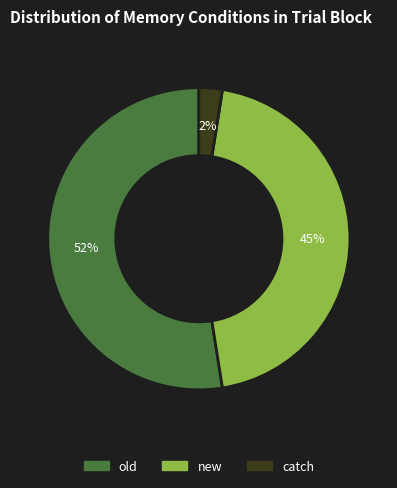

Which has a higher value, new or catch?

new